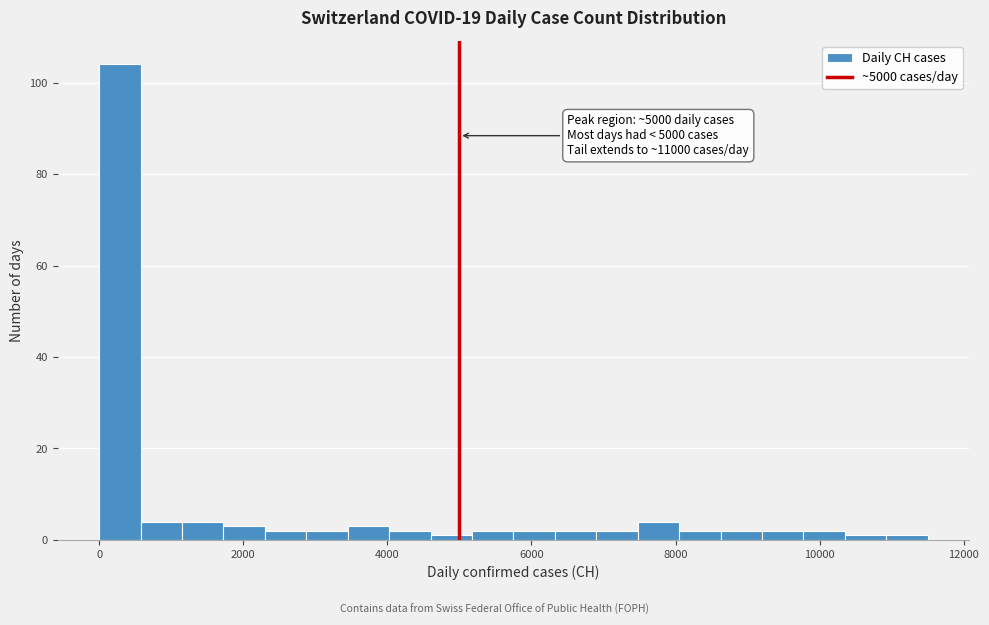

Around what value on the x-axis is the tallest bar? Give the approximate position of its centre, as read against the axis.

200